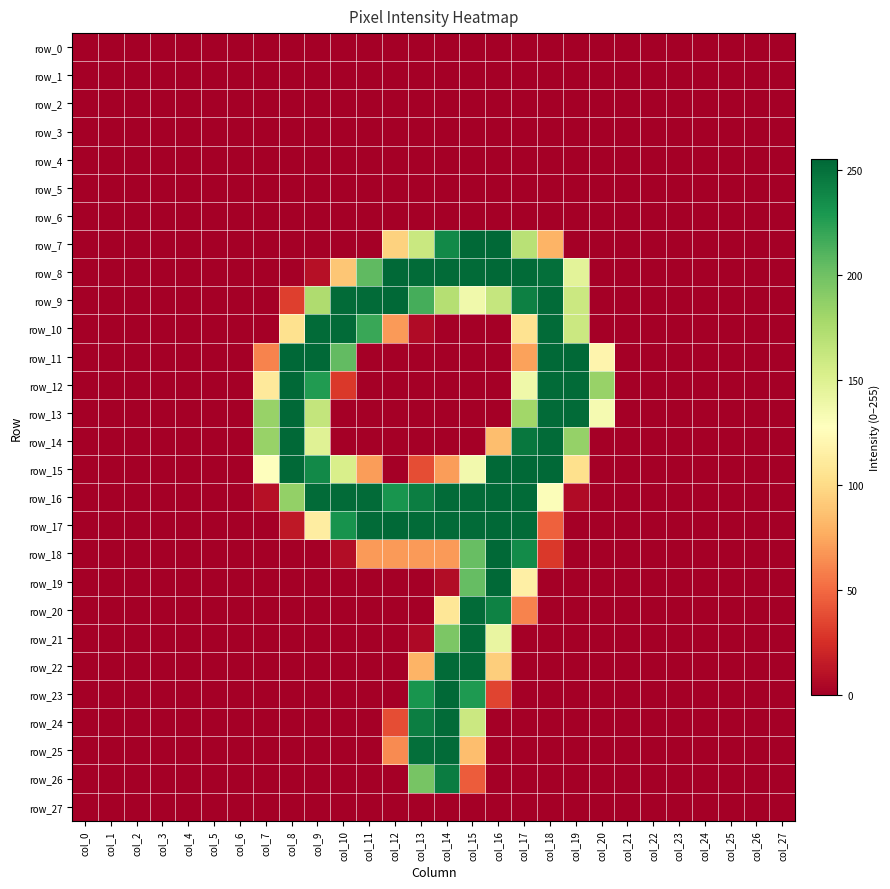

Is the value of row_25 at col_5 greater than the value of row_18 at col_22?

No